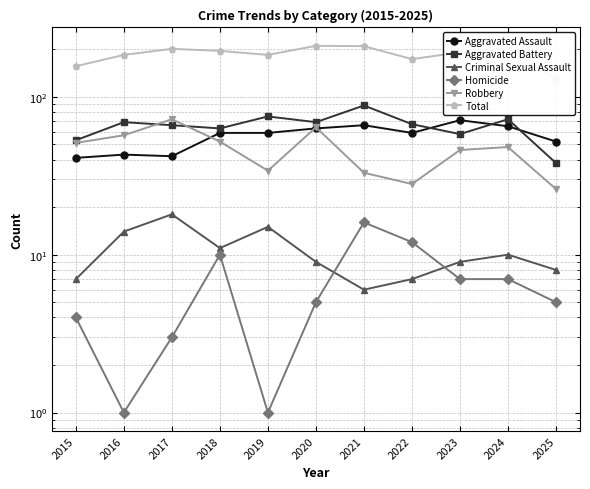

Is the value of Robbery at 2022 greater than the value of Total at 2021?

No